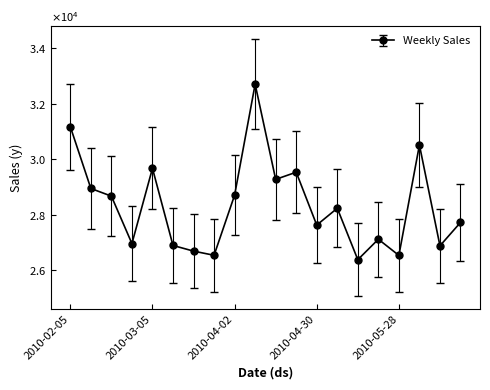

Does the chart have visible grid lines?

No